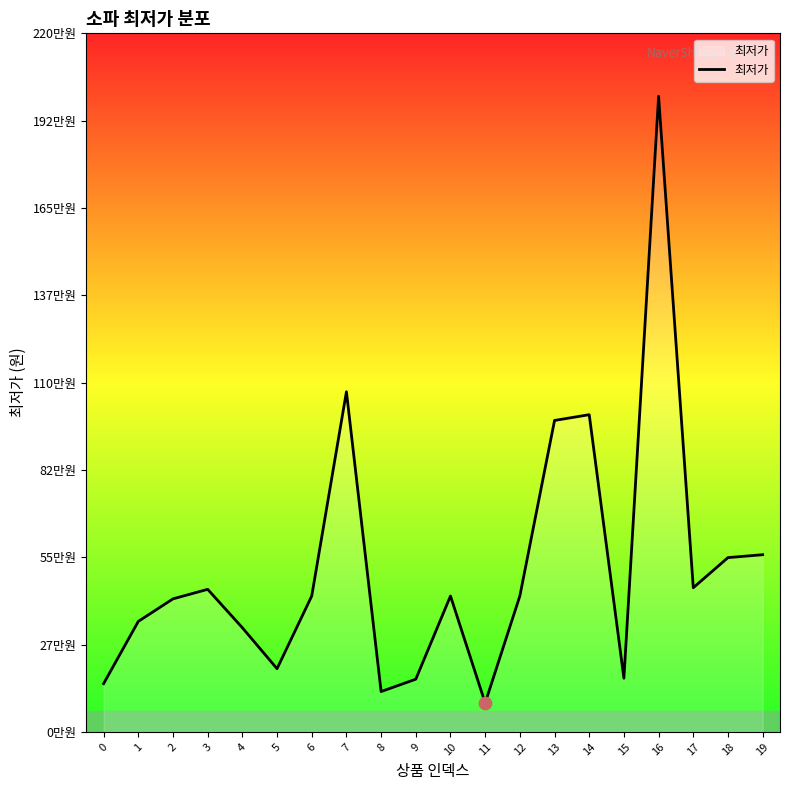

Which has a higher value, 8 or 5?

5